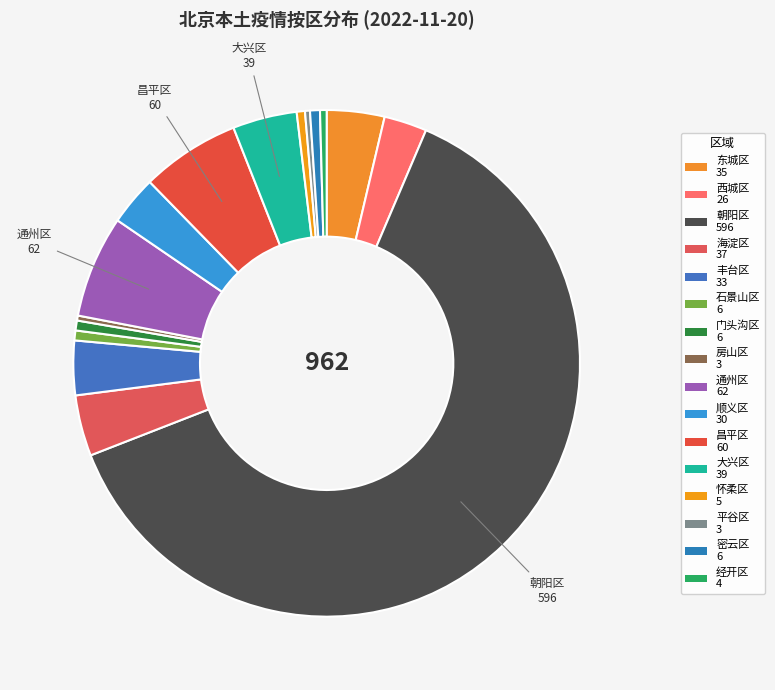

Count the number of slices in the pie.

16